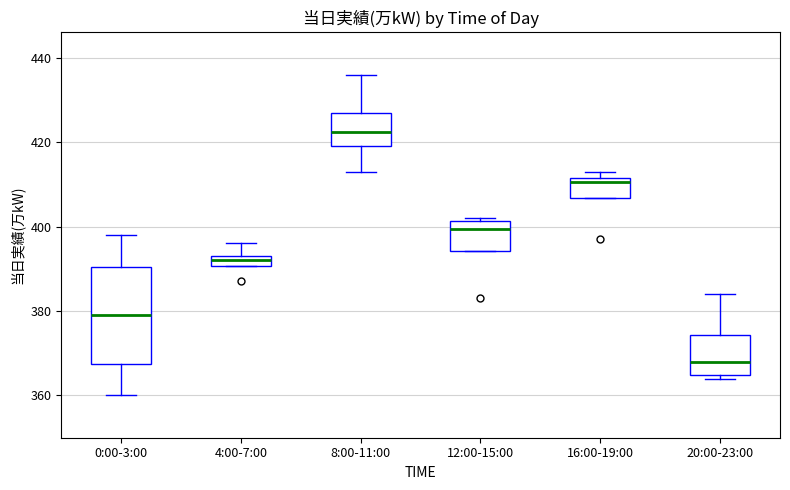

Where does the median line of the box for 8:00-11:00 sit on the y-axis? The values are not printed on the chart, so give them approximately, as read against the axis.

422